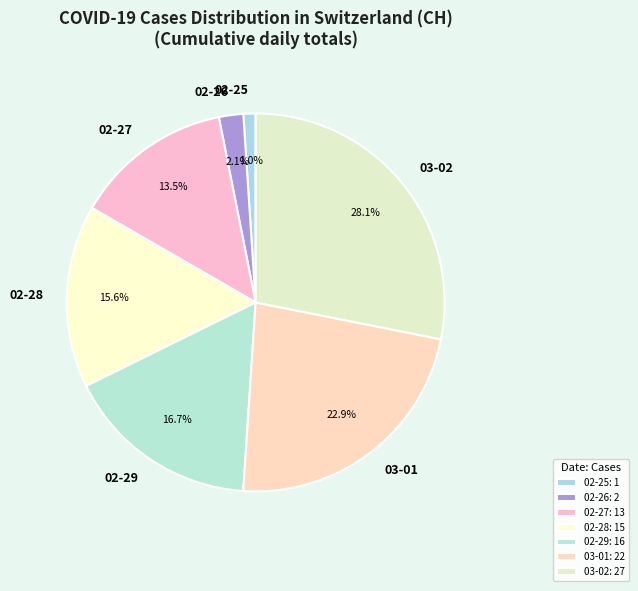

Between 02-25 and 03-02, which is larger?

03-02